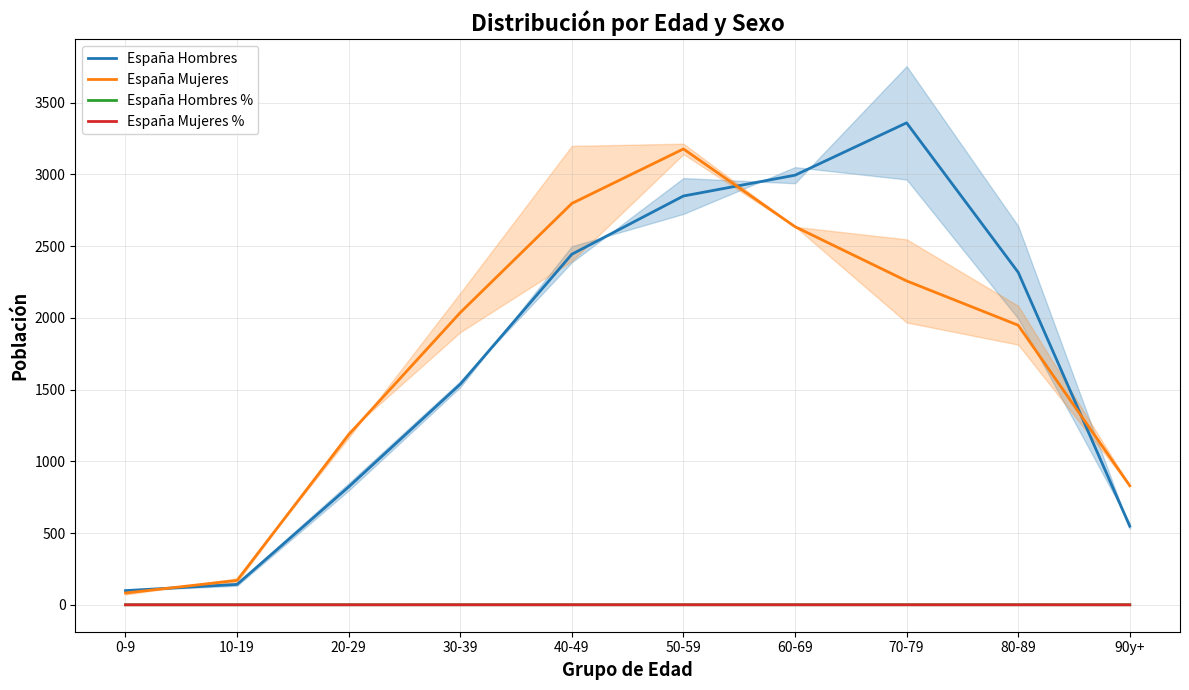

Is the value of España Mujeres % at 40-49 greater than the value of España Hombres at 80-89?

No